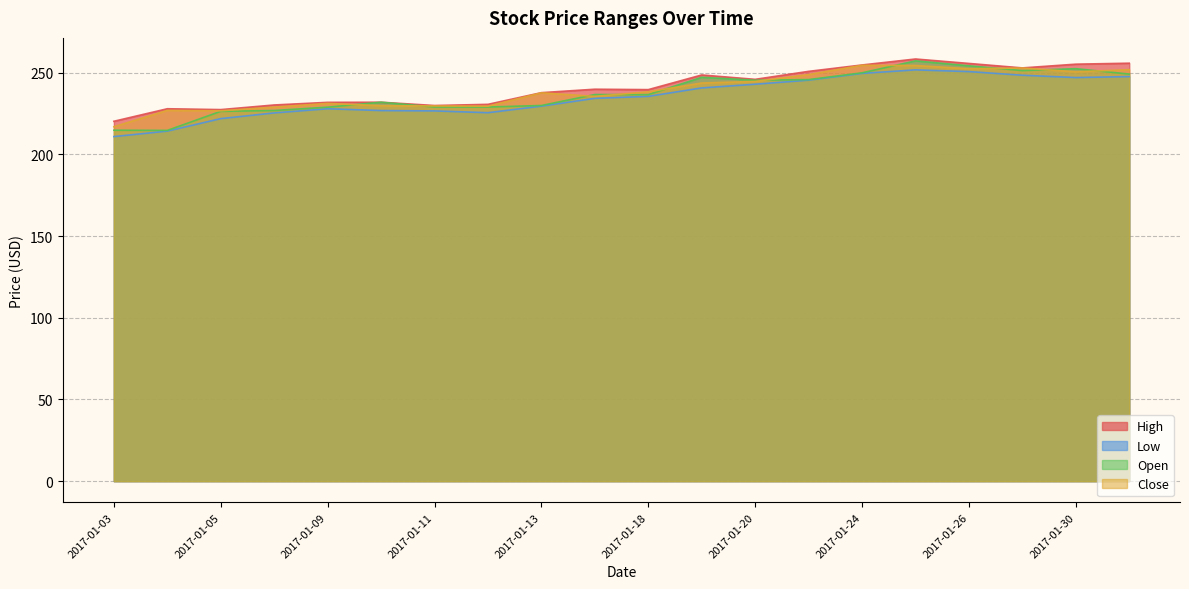

Rank the series by their average value, from highest to lowest.

High, Close, Open, Low